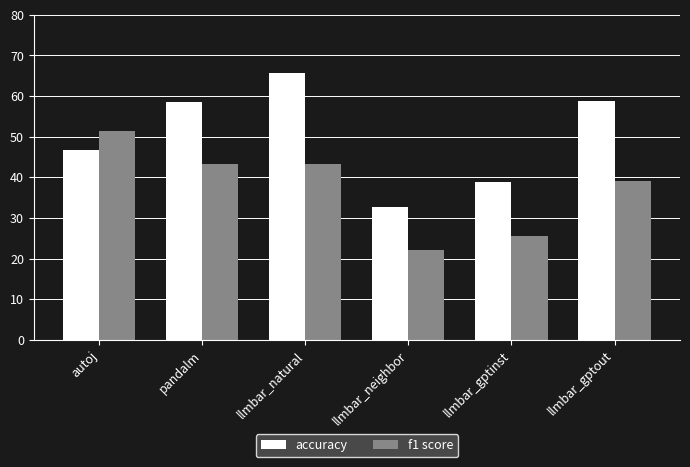

What is the maximum value shown in the chart?

65.6